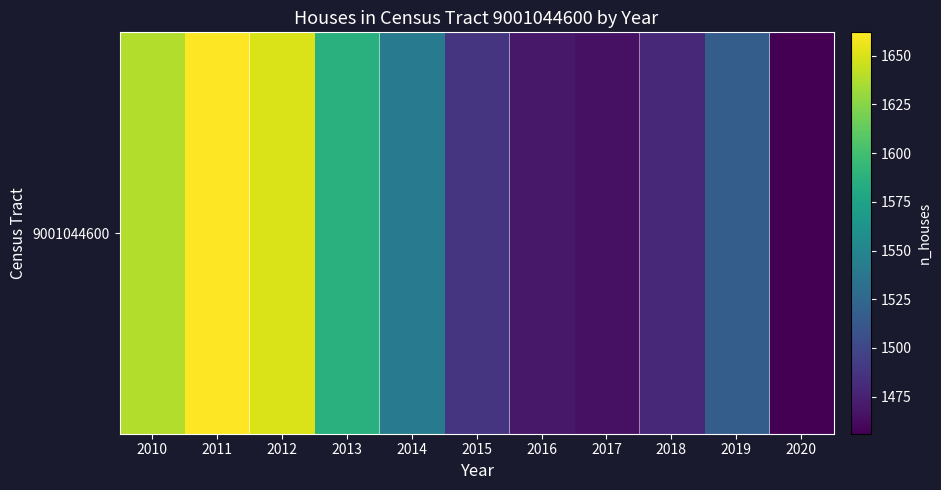

How many values are below 1517?

5